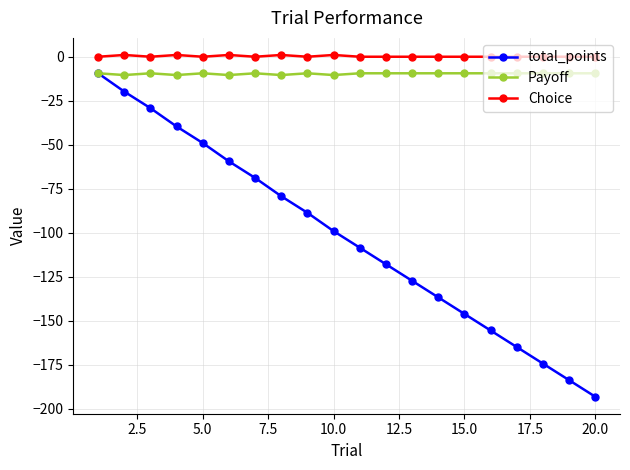

What is the value of the Payoff point at the 8th from the left?

-10.4